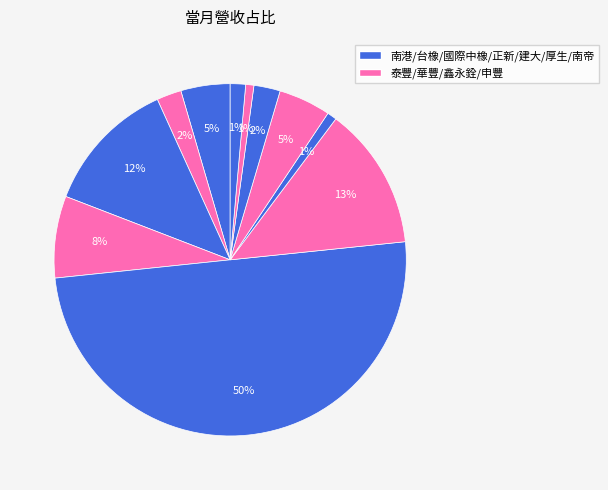

Count the number of slices in the pie.

11